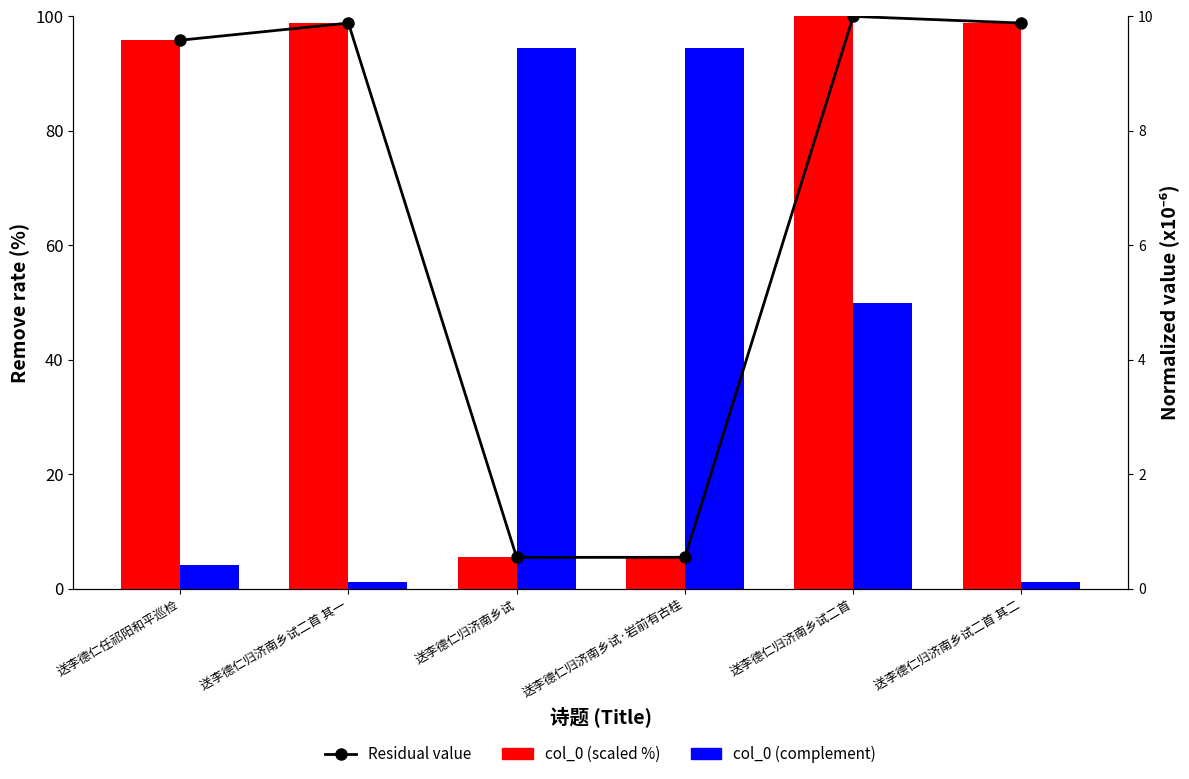

Which has a higher value, 送李德仁归济南乡试 or 送李德仁归济南乡试二首 其二?

送李德仁归济南乡试二首 其二